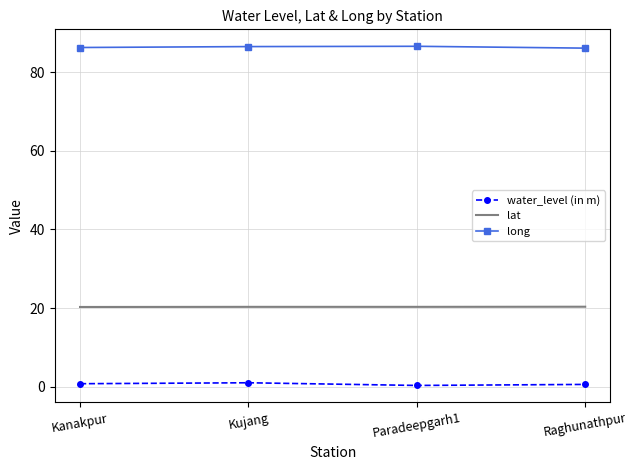

What is the spread (max minus min) of values at Kujang?

85.5